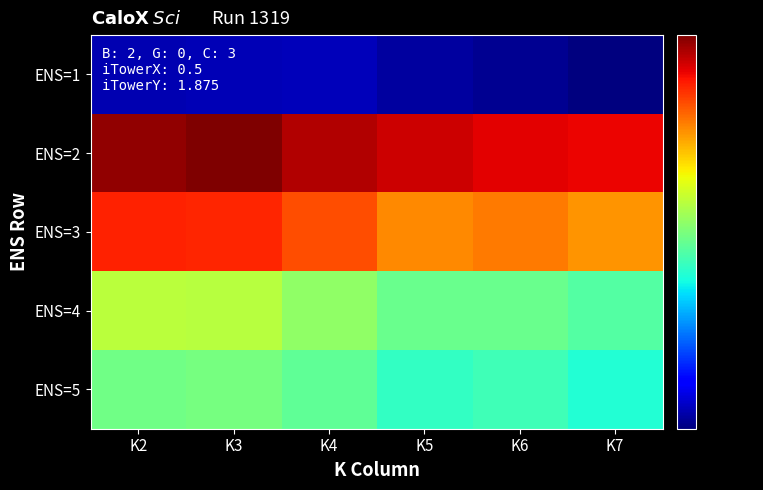

What is the smallest value displayed?

127.1